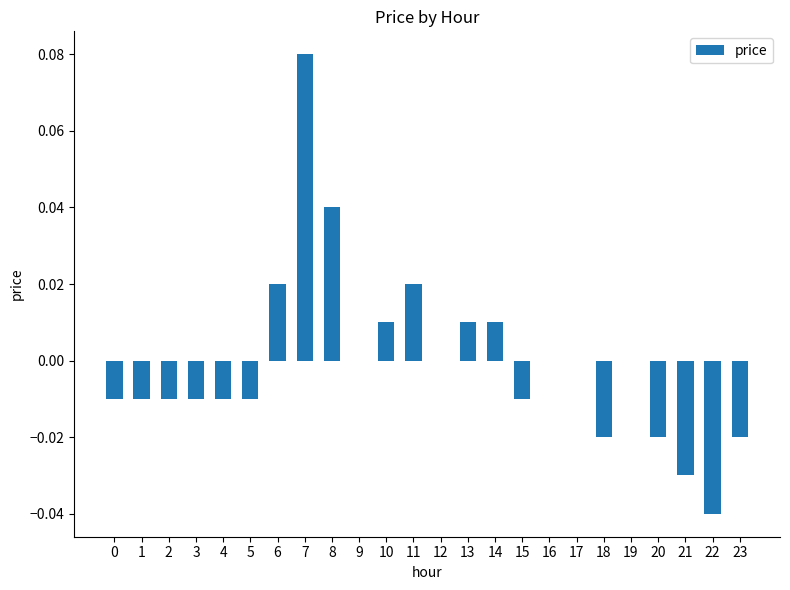

The value at 20 is -0.0. True or false?

True